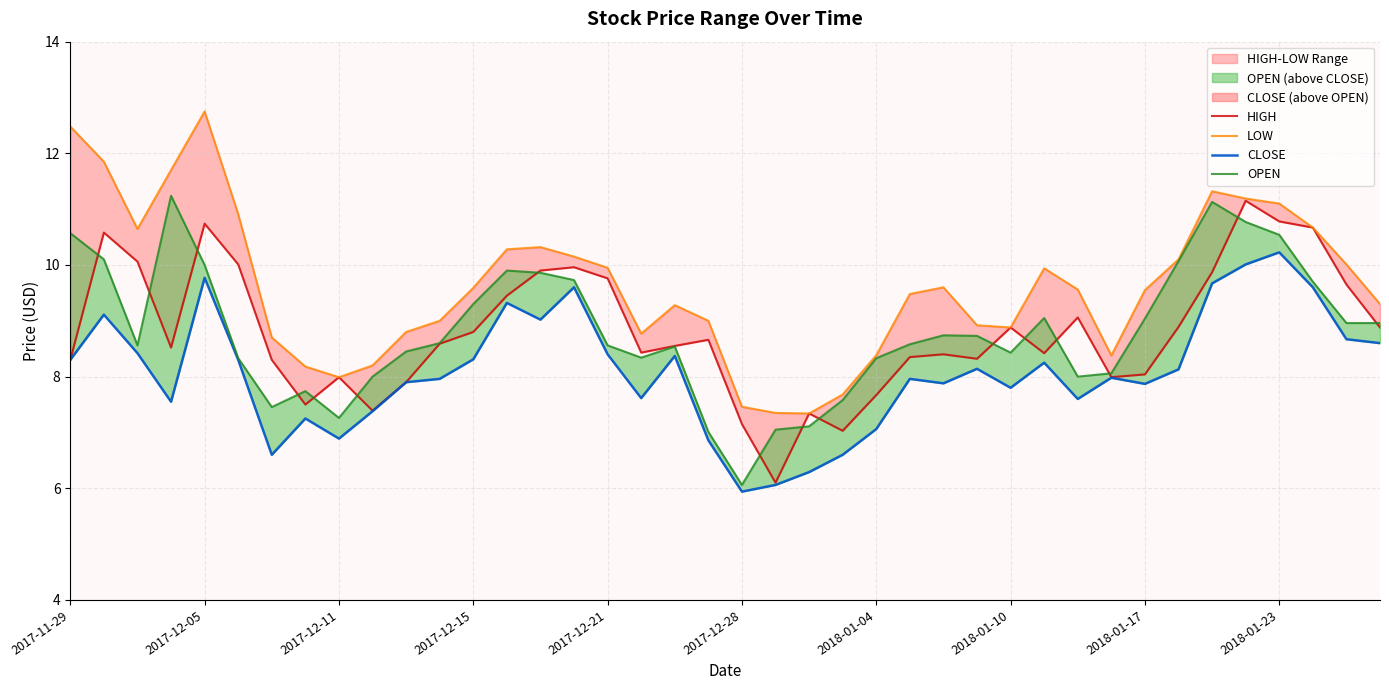

The value of OPEN at 2018-01-23 is 16.2. True or false?

False